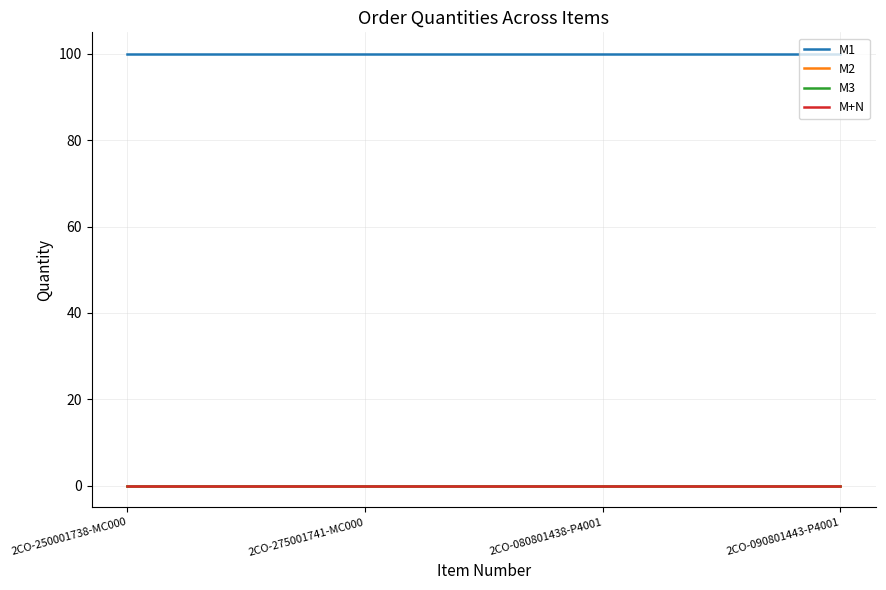

Is this an area chart (filled region under the line)?

No